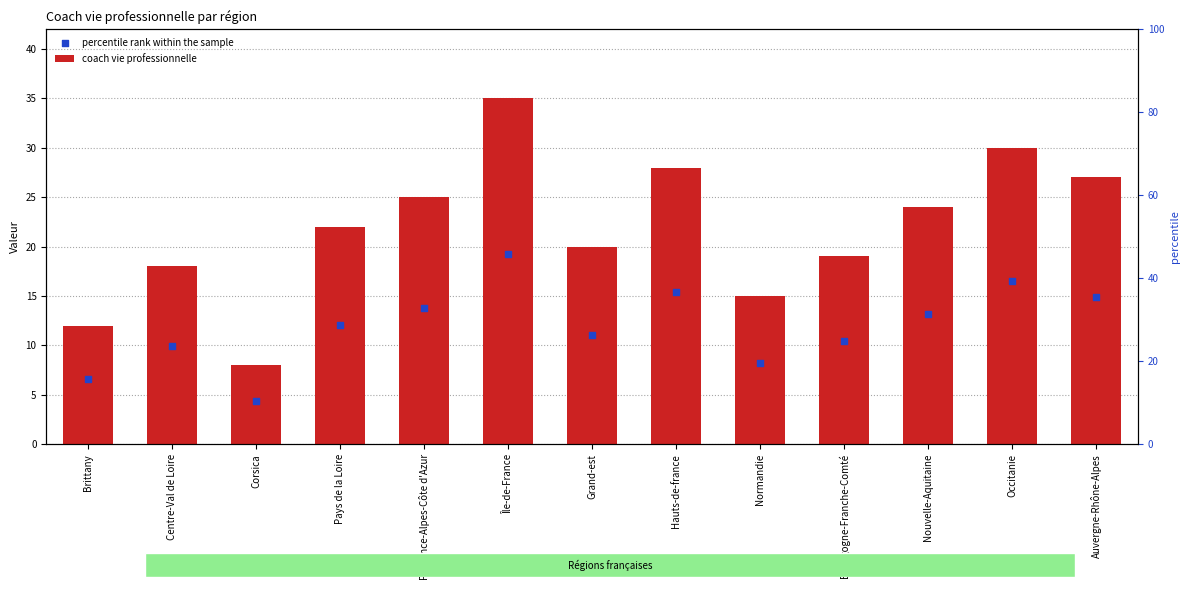

What is the total value across all series at Auvergne-Rhône-Alpes?

41.9